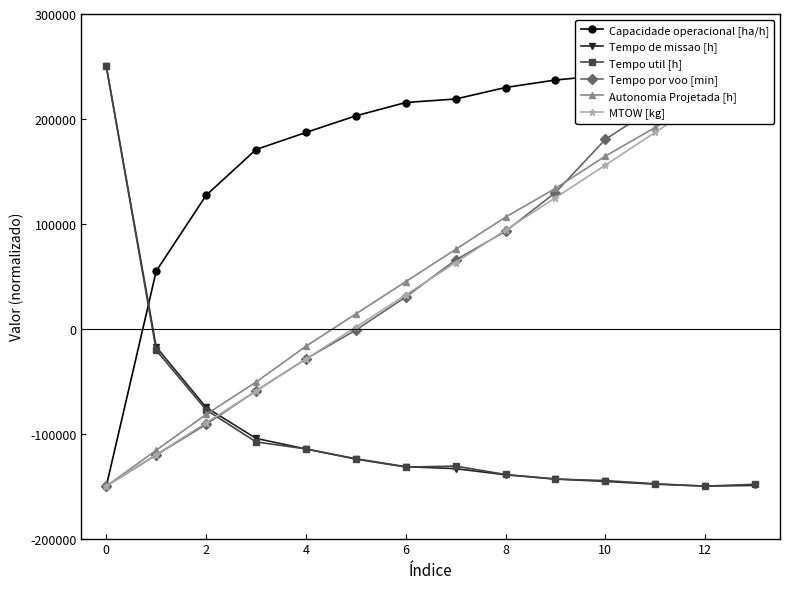

Count the number of data series in this chart.

6